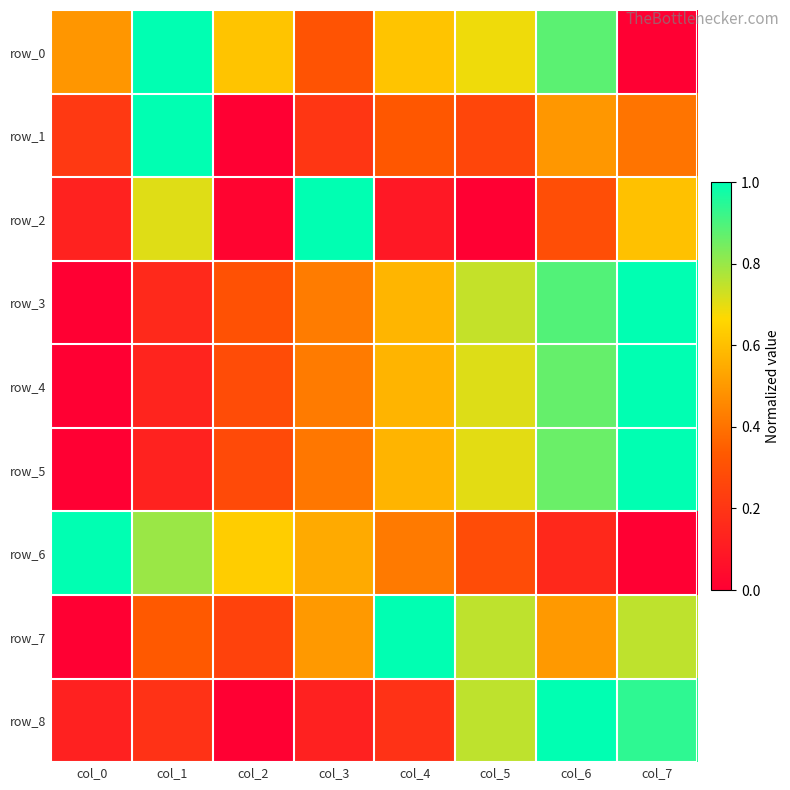

Between col_3 and col_5, which is larger?

col_5